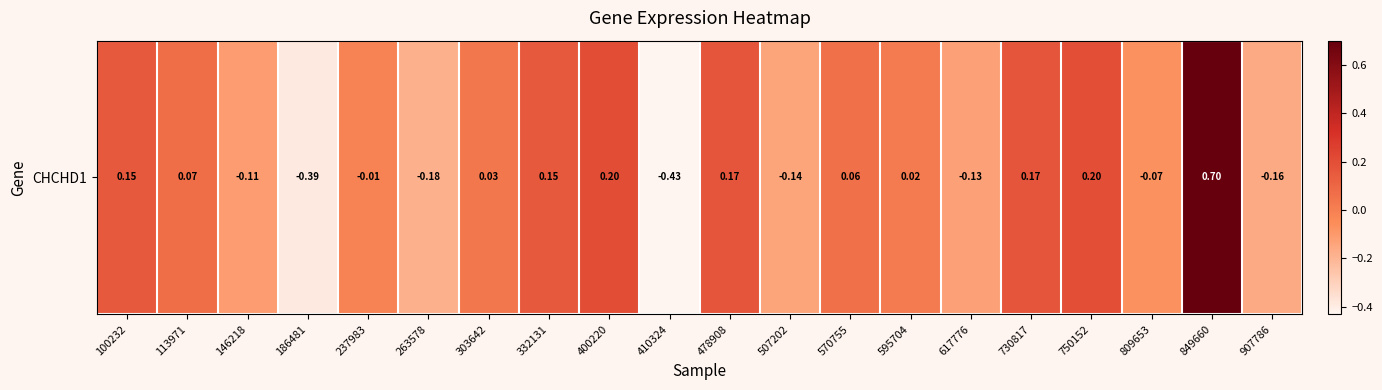

How many values are below zero?

9